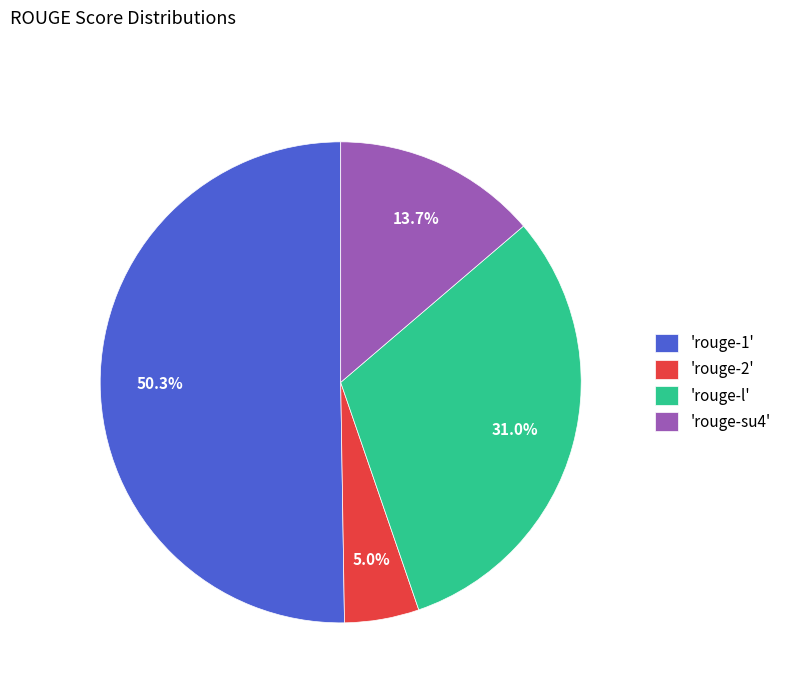

How much of the chart is everything except 'rouge-2'?

95.0%